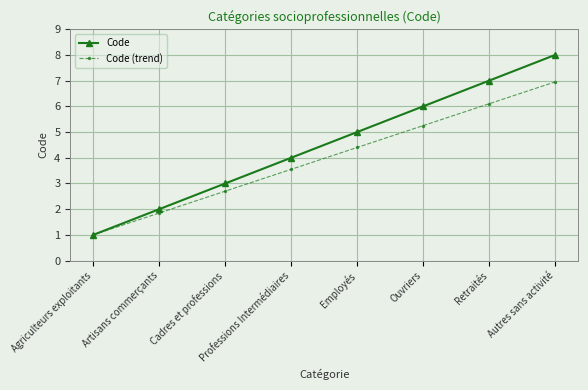

What is the average value of the Code series?

4.5